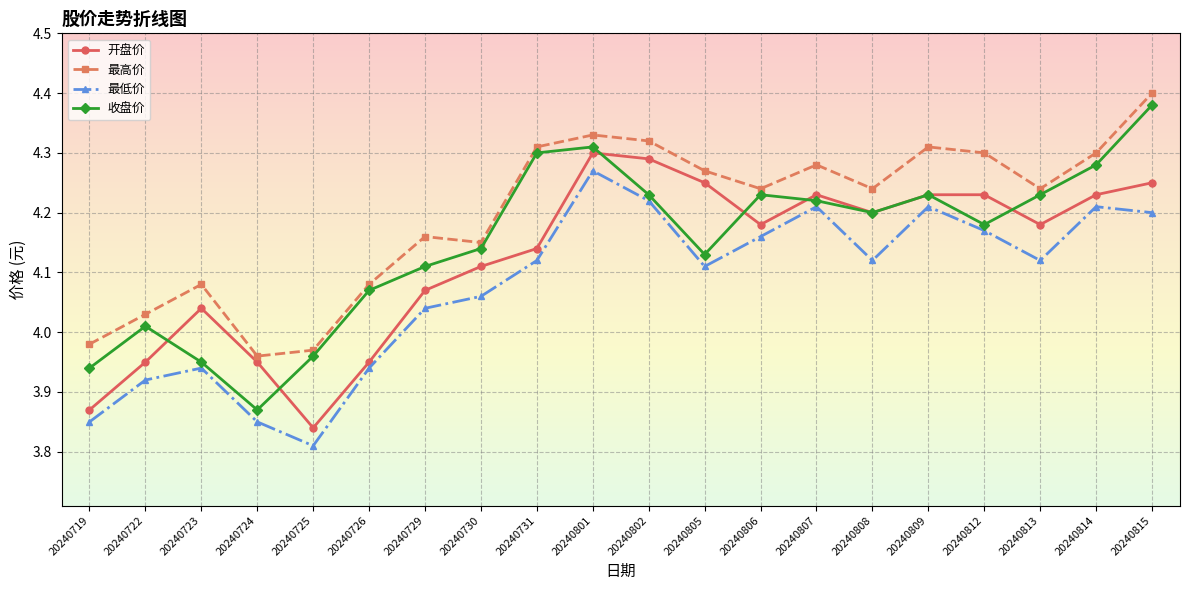

At which category does the chart reach its peak across all series?

20240815